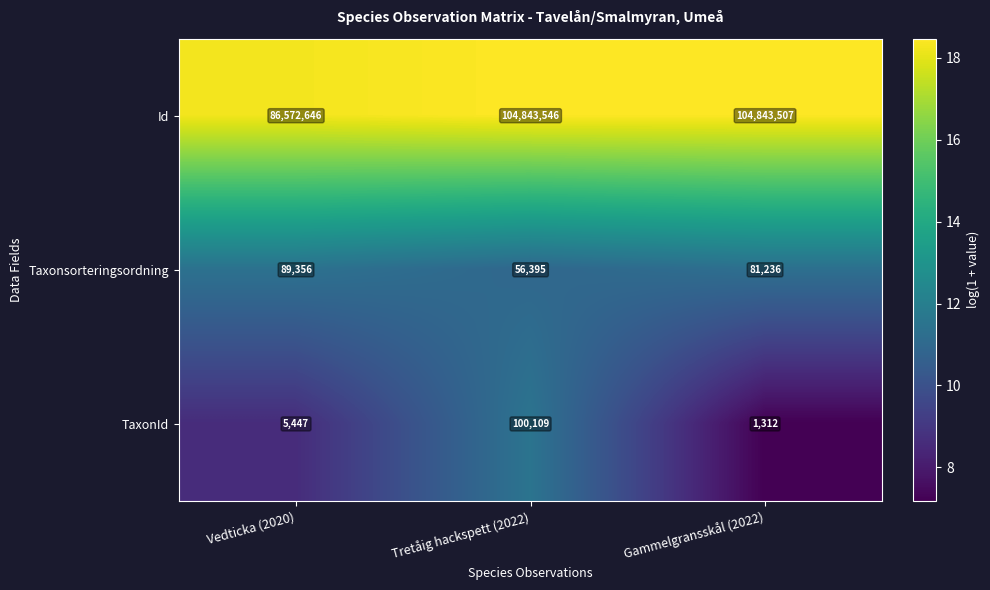

Reading left to right, list all the values displayed in this chart.

Id: 86572646	104843546	104843507
Taxonsorteringsordning: 89356	56395	81236
TaxonId: 5447	100109	1312